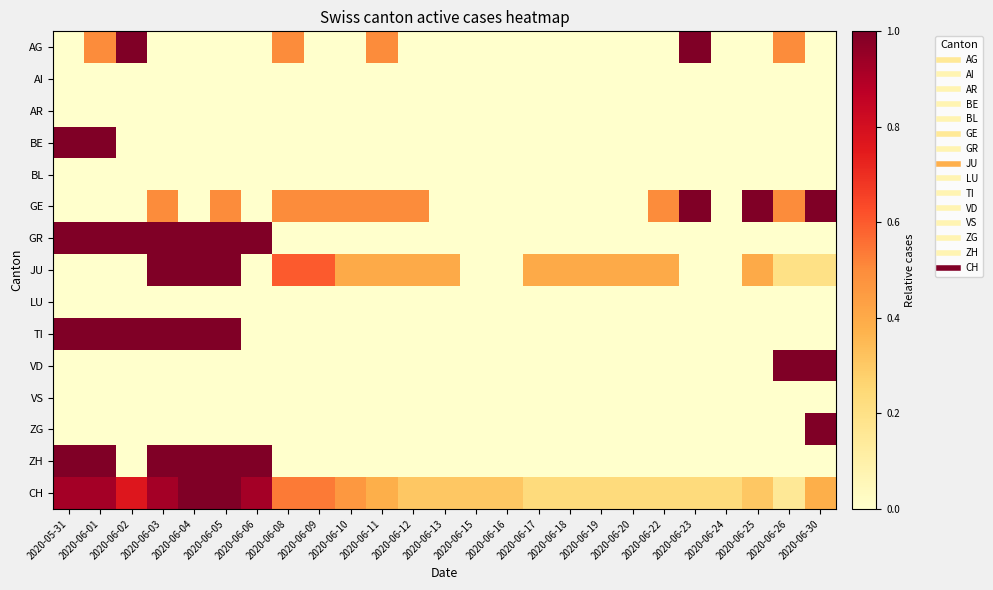

Reading right to left, list all the values displayed in this chart.

AG: 2020-06-30=0.0	2020-06-26=0.5	2020-06-25=0.0	2020-06-24=0.0	2020-06-23=1.0	2020-06-22=0.0	2020-06-20=0.0	2020-06-19=0.0	2020-06-18=0.0	2020-06-17=0.0	2020-06-16=0.0	2020-06-15=0.0	2020-06-13=0.0	2020-06-12=0.0	2020-06-11=0.5	2020-06-10=0.0	2020-06-09=0.0	2020-06-08=0.5	2020-06-06=0.0	2020-06-05=0.0	2020-06-04=0.0	2020-06-03=0.0	2020-06-02=1.0	2020-06-01=0.5	2020-05-31=0.0
AI: 2020-06-30=0.0	2020-06-26=0.0	2020-06-25=0.0	2020-06-24=0.0	2020-06-23=0.0	2020-06-22=0.0	2020-06-20=0.0	2020-06-19=0.0	2020-06-18=0.0	2020-06-17=0.0	2020-06-16=0.0	2020-06-15=0.0	2020-06-13=0.0	2020-06-12=0.0	2020-06-11=0.0	2020-06-10=0.0	2020-06-09=0.0	2020-06-08=0.0	2020-06-06=0.0	2020-06-05=0.0	2020-06-04=0.0	2020-06-03=0.0	2020-06-02=0.0	2020-06-01=0.0	2020-05-31=0.0
AR: 2020-06-30=0.0	2020-06-26=0.0	2020-06-25=0.0	2020-06-24=0.0	2020-06-23=0.0	2020-06-22=0.0	2020-06-20=0.0	2020-06-19=0.0	2020-06-18=0.0	2020-06-17=0.0	2020-06-16=0.0	2020-06-15=0.0	2020-06-13=0.0	2020-06-12=0.0	2020-06-11=0.0	2020-06-10=0.0	2020-06-09=0.0	2020-06-08=0.0	2020-06-06=0.0	2020-06-05=0.0	2020-06-04=0.0	2020-06-03=0.0	2020-06-02=0.0	2020-06-01=0.0	2020-05-31=0.0
BE: 2020-06-30=0.0	2020-06-26=0.0	2020-06-25=0.0	2020-06-24=0.0	2020-06-23=0.0	2020-06-22=0.0	2020-06-20=0.0	2020-06-19=0.0	2020-06-18=0.0	2020-06-17=0.0	2020-06-16=0.0	2020-06-15=0.0	2020-06-13=0.0	2020-06-12=0.0	2020-06-11=0.0	2020-06-10=0.0	2020-06-09=0.0	2020-06-08=0.0	2020-06-06=0.0	2020-06-05=0.0	2020-06-04=0.0	2020-06-03=0.0	2020-06-02=0.0	2020-06-01=1.0	2020-05-31=1.0
BL: 2020-06-30=0.0	2020-06-26=0.0	2020-06-25=0.0	2020-06-24=0.0	2020-06-23=0.0	2020-06-22=0.0	2020-06-20=0.0	2020-06-19=0.0	2020-06-18=0.0	2020-06-17=0.0	2020-06-16=0.0	2020-06-15=0.0	2020-06-13=0.0	2020-06-12=0.0	2020-06-11=0.0	2020-06-10=0.0	2020-06-09=0.0	2020-06-08=0.0	2020-06-06=0.0	2020-06-05=0.0	2020-06-04=0.0	2020-06-03=0.0	2020-06-02=0.0	2020-06-01=0.0	2020-05-31=0.0
GE: 2020-06-30=1.0	2020-06-26=0.5	2020-06-25=1.0	2020-06-24=0.0	2020-06-23=1.0	2020-06-22=0.5	2020-06-20=0.0	2020-06-19=0.0	2020-06-18=0.0	2020-06-17=0.0	2020-06-16=0.0	2020-06-15=0.0	2020-06-13=0.0	2020-06-12=0.5	2020-06-11=0.5	2020-06-10=0.5	2020-06-09=0.5	2020-06-08=0.5	2020-06-06=0.0	2020-06-05=0.5	2020-06-04=0.0	2020-06-03=0.5	2020-06-02=0.0	2020-06-01=0.0	2020-05-31=0.0
GR: 2020-06-30=0.0	2020-06-26=0.0	2020-06-25=0.0	2020-06-24=0.0	2020-06-23=0.0	2020-06-22=0.0	2020-06-20=0.0	2020-06-19=0.0	2020-06-18=0.0	2020-06-17=0.0	2020-06-16=0.0	2020-06-15=0.0	2020-06-13=0.0	2020-06-12=0.0	2020-06-11=0.0	2020-06-10=0.0	2020-06-09=0.0	2020-06-08=0.0	2020-06-06=1.0	2020-06-05=1.0	2020-06-04=1.0	2020-06-03=1.0	2020-06-02=1.0	2020-06-01=1.0	2020-05-31=1.0
JU: 2020-06-30=0.2	2020-06-26=0.2	2020-06-25=0.4	2020-06-24=0.0	2020-06-23=0.0	2020-06-22=0.4	2020-06-20=0.4	2020-06-19=0.4	2020-06-18=0.4	2020-06-17=0.4	2020-06-16=0.0	2020-06-15=0.0	2020-06-13=0.4	2020-06-12=0.4	2020-06-11=0.4	2020-06-10=0.4	2020-06-09=0.6	2020-06-08=0.6	2020-06-06=0.0	2020-06-05=1.0	2020-06-04=1.0	2020-06-03=1.0	2020-06-02=0.0	2020-06-01=0.0	2020-05-31=0.0
LU: 2020-06-30=0.0	2020-06-26=0.0	2020-06-25=0.0	2020-06-24=0.0	2020-06-23=0.0	2020-06-22=0.0	2020-06-20=0.0	2020-06-19=0.0	2020-06-18=0.0	2020-06-17=0.0	2020-06-16=0.0	2020-06-15=0.0	2020-06-13=0.0	2020-06-12=0.0	2020-06-11=0.0	2020-06-10=0.0	2020-06-09=0.0	2020-06-08=0.0	2020-06-06=0.0	2020-06-05=0.0	2020-06-04=0.0	2020-06-03=0.0	2020-06-02=0.0	2020-06-01=0.0	2020-05-31=0.0
TI: 2020-06-30=0.0	2020-06-26=0.0	2020-06-25=0.0	2020-06-24=0.0	2020-06-23=0.0	2020-06-22=0.0	2020-06-20=0.0	2020-06-19=0.0	2020-06-18=0.0	2020-06-17=0.0	2020-06-16=0.0	2020-06-15=0.0	2020-06-13=0.0	2020-06-12=0.0	2020-06-11=0.0	2020-06-10=0.0	2020-06-09=0.0	2020-06-08=0.0	2020-06-06=0.0	2020-06-05=1.0	2020-06-04=1.0	2020-06-03=1.0	2020-06-02=1.0	2020-06-01=1.0	2020-05-31=1.0
VD: 2020-06-30=1.0	2020-06-26=1.0	2020-06-25=0.0	2020-06-24=0.0	2020-06-23=0.0	2020-06-22=0.0	2020-06-20=0.0	2020-06-19=0.0	2020-06-18=0.0	2020-06-17=0.0	2020-06-16=0.0	2020-06-15=0.0	2020-06-13=0.0	2020-06-12=0.0	2020-06-11=0.0	2020-06-10=0.0	2020-06-09=0.0	2020-06-08=0.0	2020-06-06=0.0	2020-06-05=0.0	2020-06-04=0.0	2020-06-03=0.0	2020-06-02=0.0	2020-06-01=0.0	2020-05-31=0.0
VS: 2020-06-30=0.0	2020-06-26=0.0	2020-06-25=0.0	2020-06-24=0.0	2020-06-23=0.0	2020-06-22=0.0	2020-06-20=0.0	2020-06-19=0.0	2020-06-18=0.0	2020-06-17=0.0	2020-06-16=0.0	2020-06-15=0.0	2020-06-13=0.0	2020-06-12=0.0	2020-06-11=0.0	2020-06-10=0.0	2020-06-09=0.0	2020-06-08=0.0	2020-06-06=0.0	2020-06-05=0.0	2020-06-04=0.0	2020-06-03=0.0	2020-06-02=0.0	2020-06-01=0.0	2020-05-31=0.0
ZG: 2020-06-30=1.0	2020-06-26=0.0	2020-06-25=0.0	2020-06-24=0.0	2020-06-23=0.0	2020-06-22=0.0	2020-06-20=0.0	2020-06-19=0.0	2020-06-18=0.0	2020-06-17=0.0	2020-06-16=0.0	2020-06-15=0.0	2020-06-13=0.0	2020-06-12=0.0	2020-06-11=0.0	2020-06-10=0.0	2020-06-09=0.0	2020-06-08=0.0	2020-06-06=0.0	2020-06-05=0.0	2020-06-04=0.0	2020-06-03=0.0	2020-06-02=0.0	2020-06-01=0.0	2020-05-31=0.0
ZH: 2020-06-30=0.0	2020-06-26=0.0	2020-06-25=0.0	2020-06-24=0.0	2020-06-23=0.0	2020-06-22=0.0	2020-06-20=0.0	2020-06-19=0.0	2020-06-18=0.0	2020-06-17=0.0	2020-06-16=0.0	2020-06-15=0.0	2020-06-13=0.0	2020-06-12=0.0	2020-06-11=0.0	2020-06-10=0.0	2020-06-09=0.0	2020-06-08=0.0	2020-06-06=1.0	2020-06-05=1.0	2020-06-04=1.0	2020-06-03=1.0	2020-06-02=0.0	2020-06-01=1.0	2020-05-31=1.0
CH: 2020-06-30=0.4	2020-06-26=0.2	2020-06-25=0.3	2020-06-24=0.2	2020-06-23=0.2	2020-06-22=0.2	2020-06-20=0.2	2020-06-19=0.2	2020-06-18=0.2	2020-06-17=0.2	2020-06-16=0.3	2020-06-15=0.3	2020-06-13=0.3	2020-06-12=0.3	2020-06-11=0.4	2020-06-10=0.5	2020-06-09=0.5	2020-06-08=0.5	2020-06-06=0.9	2020-06-05=1.0	2020-06-04=1.0	2020-06-03=0.9	2020-06-02=0.8	2020-06-01=0.9	2020-05-31=0.9